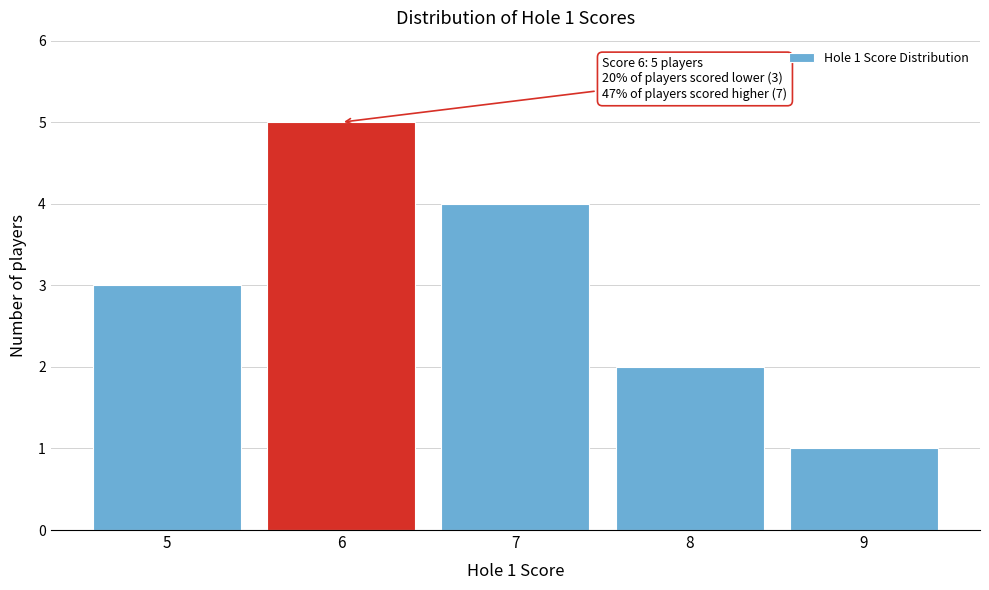

Reading left to right, transcribe all the data shown in this chart.

3	5	4	2	1